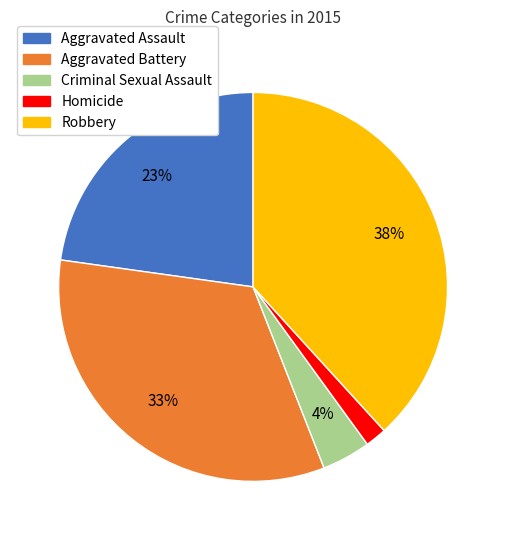

Which has a higher value, Criminal Sexual Assault or Aggravated Battery?

Aggravated Battery